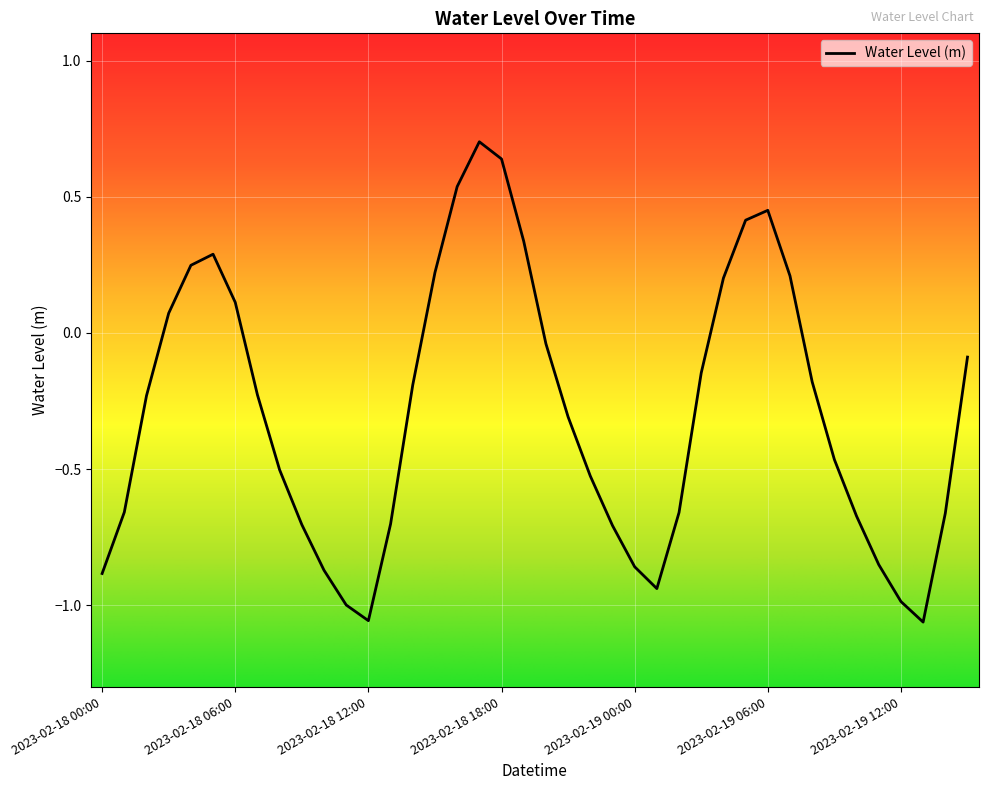

Count the number of categories in the chart.

40